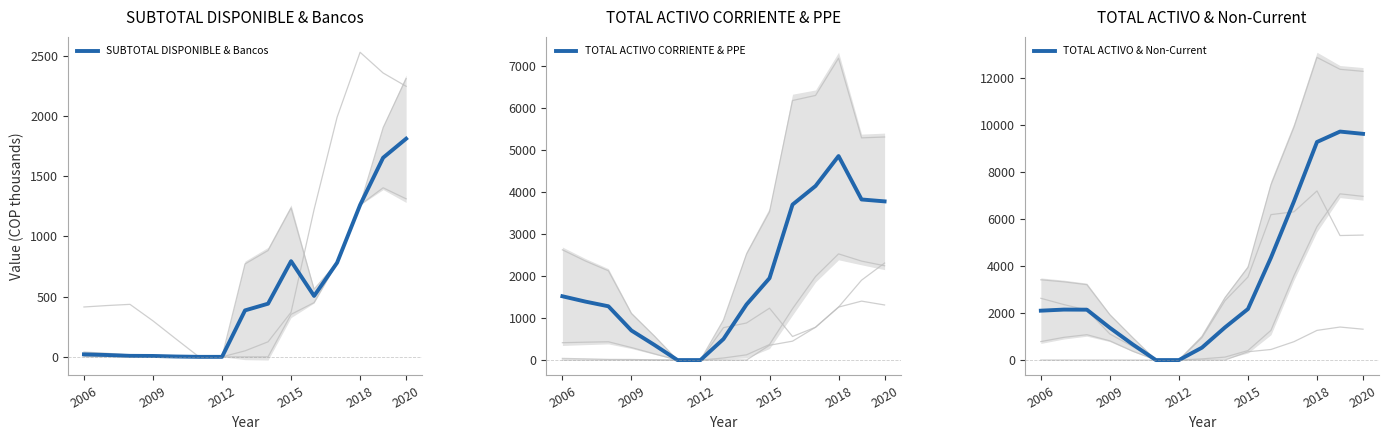

How many categories are shown in the chart?

15